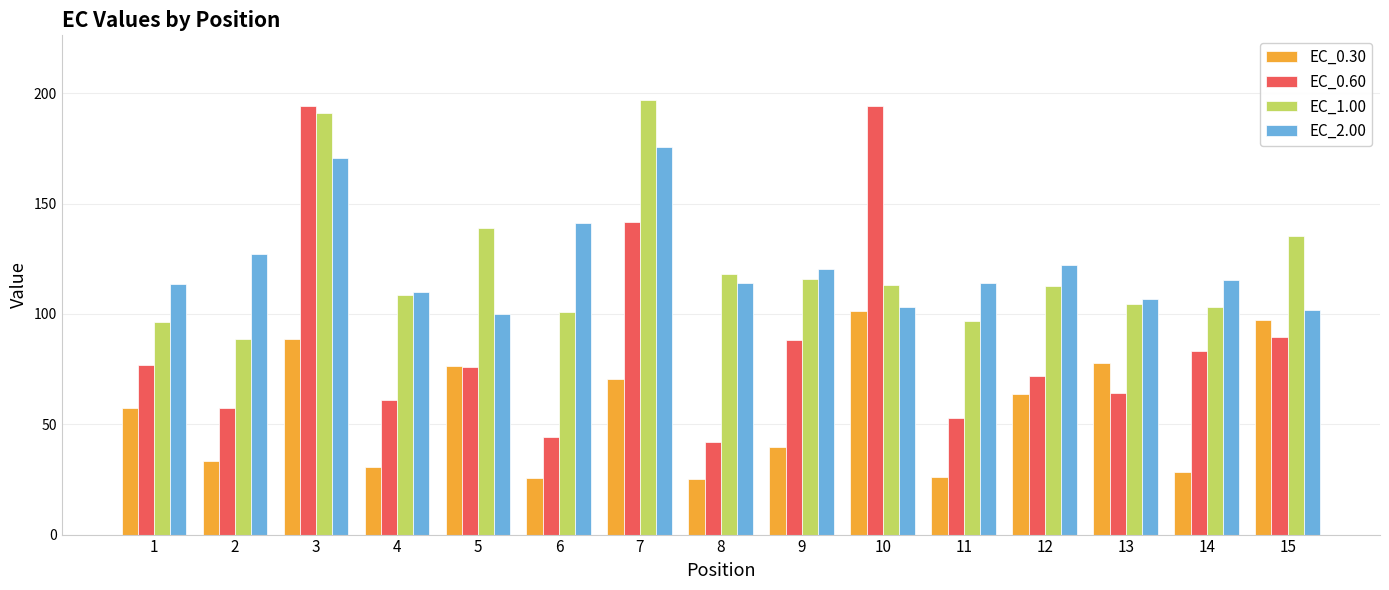

What is the maximum value for EC_0.60?

194.4